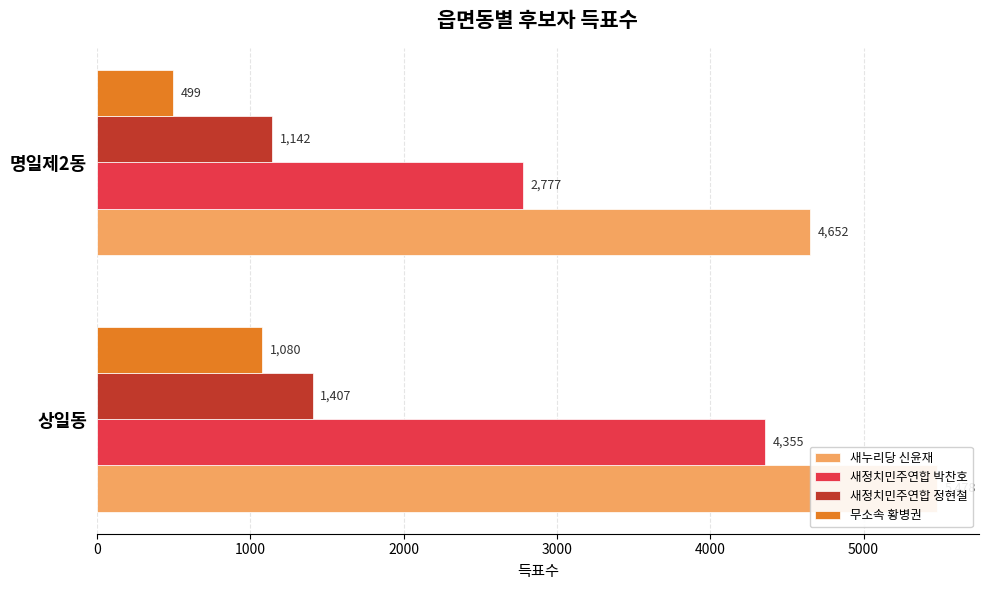

How many data points in 새정치민주연합 박찬호 are less than 4355?

1